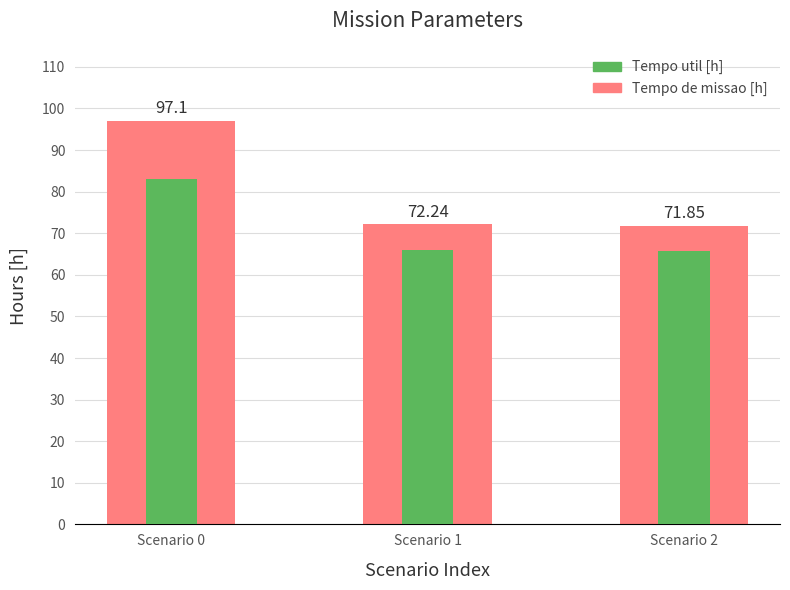

True or false: Tempo util [h] has a value of 111.8 at Scenario 0.

False